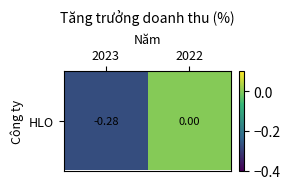

What is the sum of all values?

-0.3